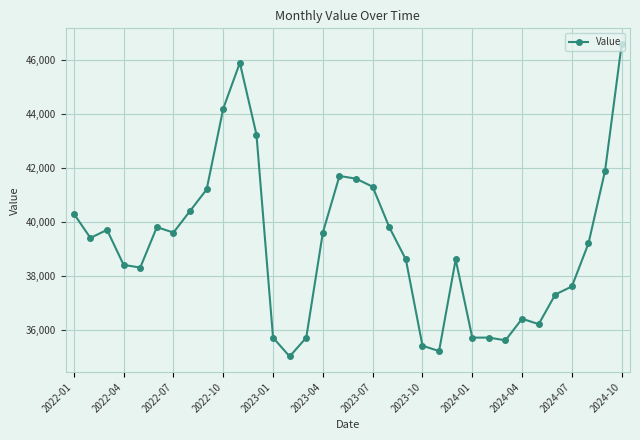

What is the difference between the second highest and second lowest values?

10700